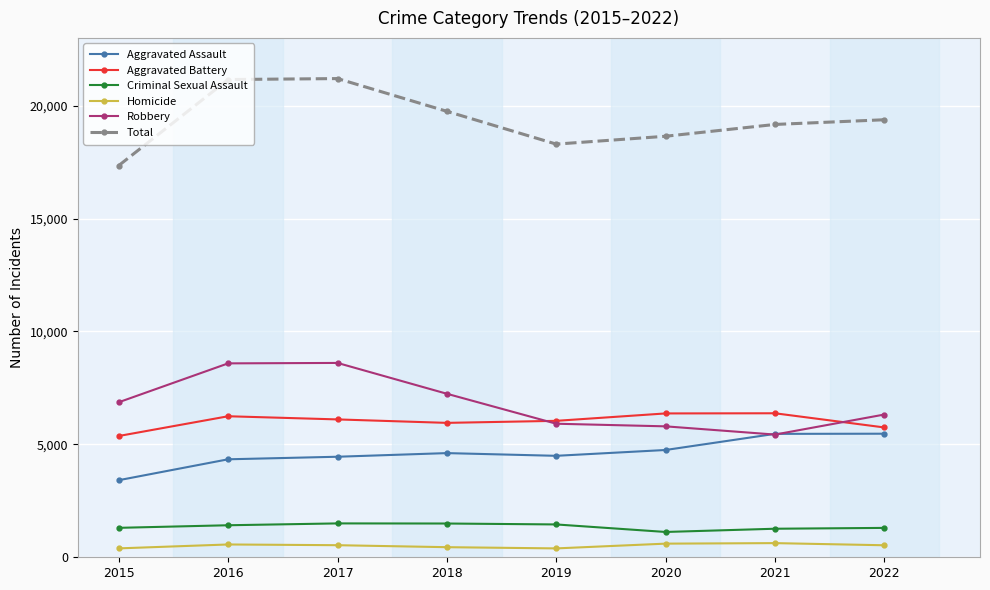

What is the maximum value shown in the chart?

21198